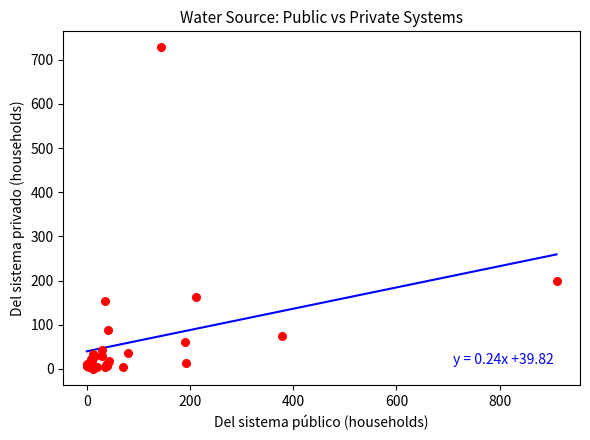

What Y value in the scatter plot is closest to 364?

198